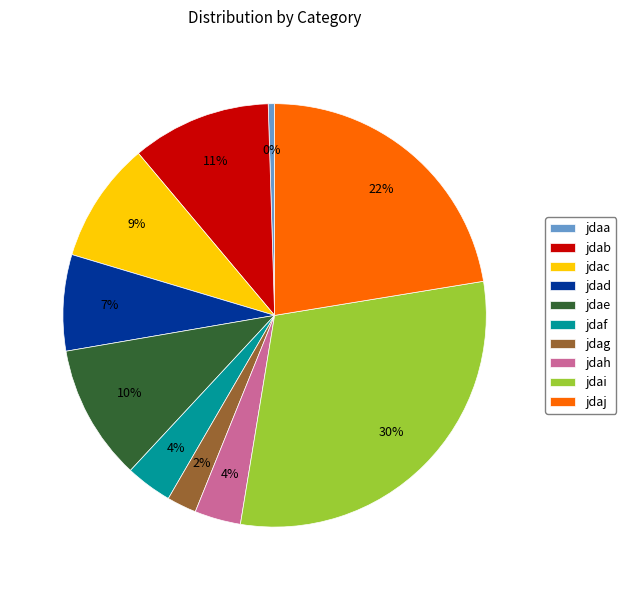

To the nearest percent, what is the combined percentage of jdae and jdaf?

14%